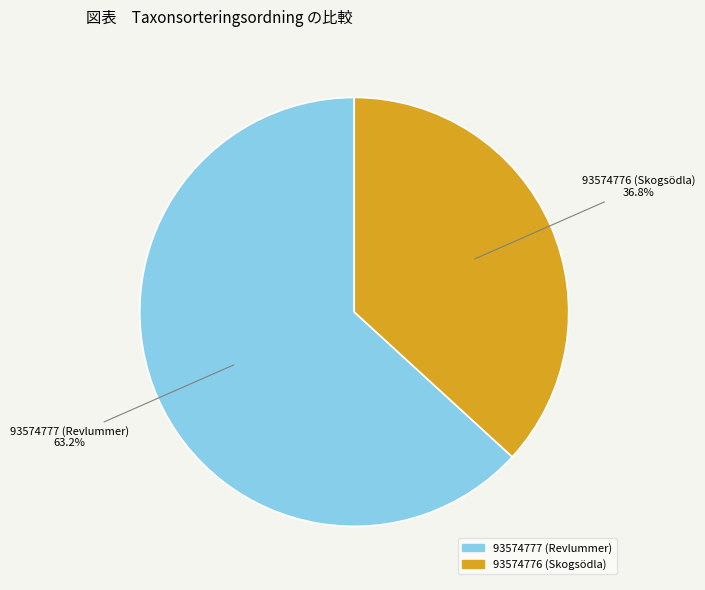

How many slices are in this pie chart?

2